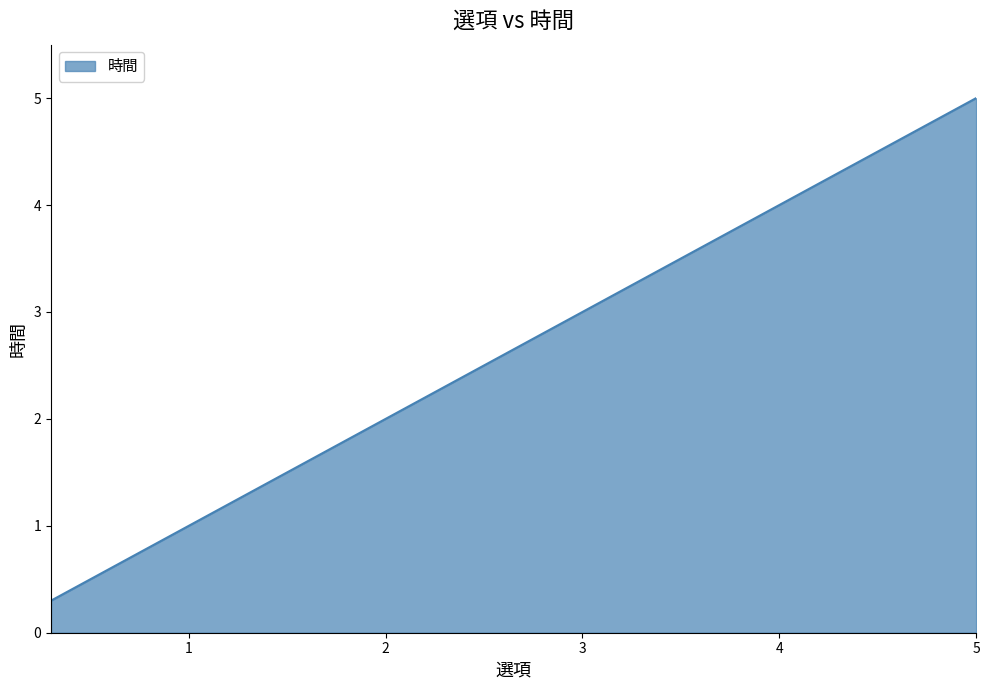

What is the average value?

2.2